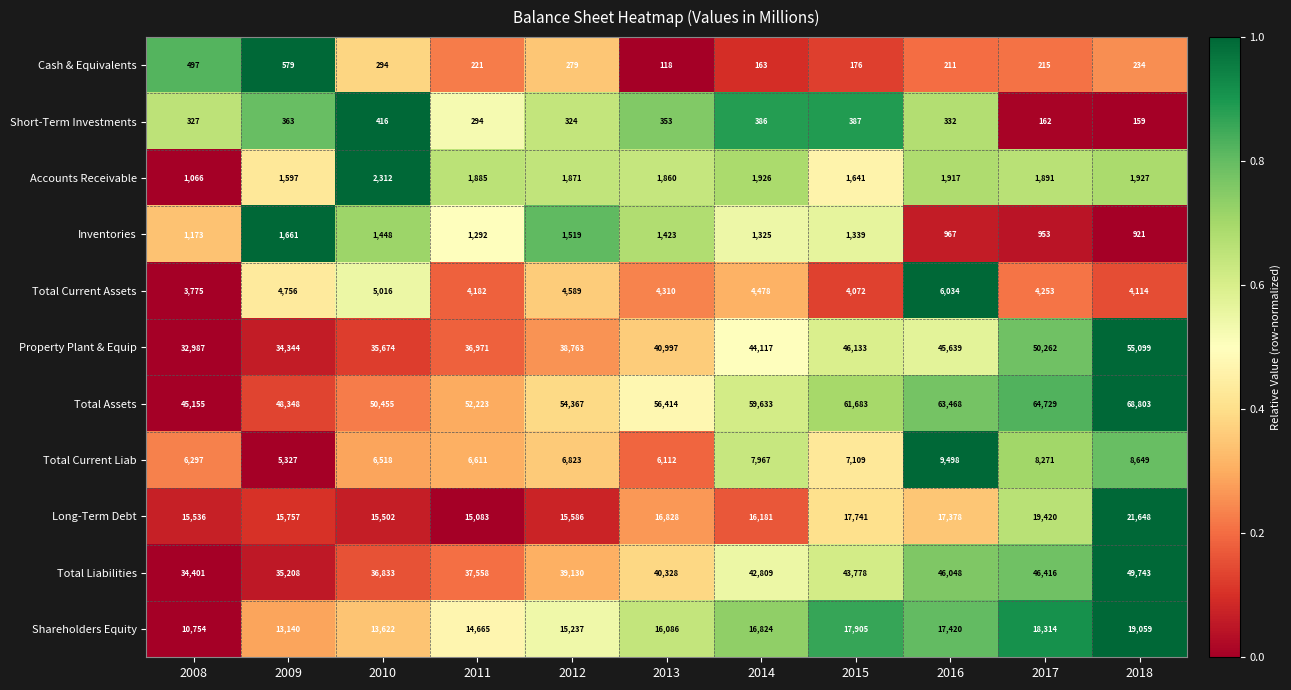

Which series has the largest total across all categories?

Total Assets